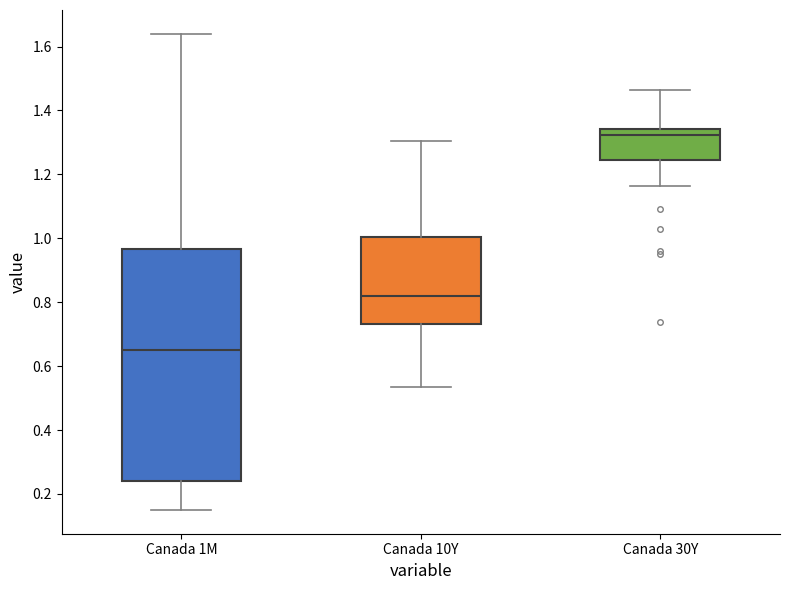

Reading left to right, transcribe this box plot: for each box, give where its median line is, the range the box spans, and where its two whiskers end, as read against the y-axis. The values are not printed on the chart, so give them approximately, as read against the axis.

Canada 1M: median 0.66, box 0.24 to 0.96, whiskers 0.16 to 1.64
Canada 10Y: median 0.82, box 0.74 to 1.00, whiskers 0.54 to 1.30
Canada 30Y: median 1.32, box 1.24 to 1.34, whiskers 1.16 to 1.46